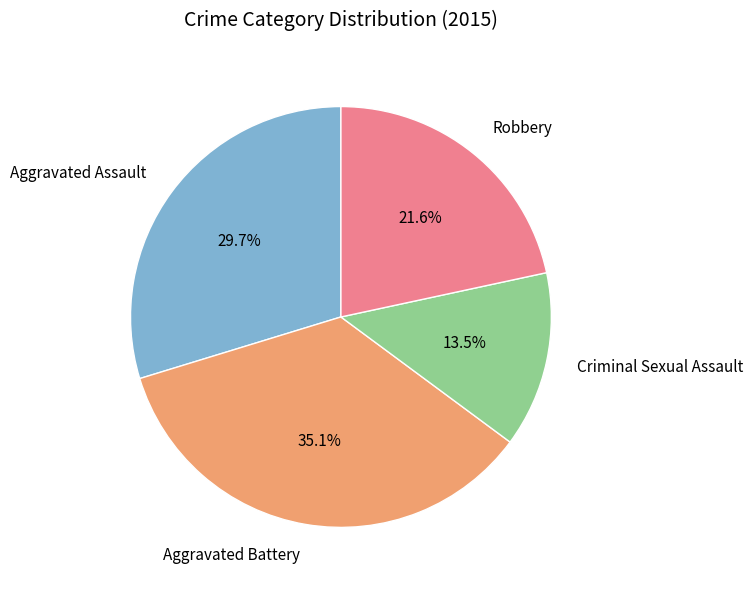

Which has a higher value, Aggravated Assault or Criminal Sexual Assault?

Aggravated Assault